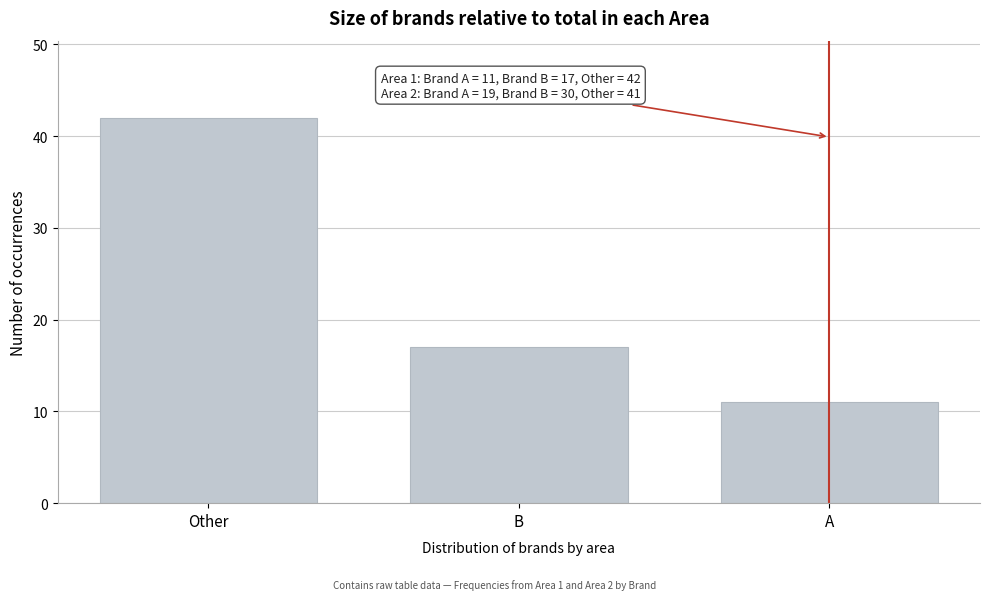

Reading left to right, list all the values displayed in this chart.

42	17	11